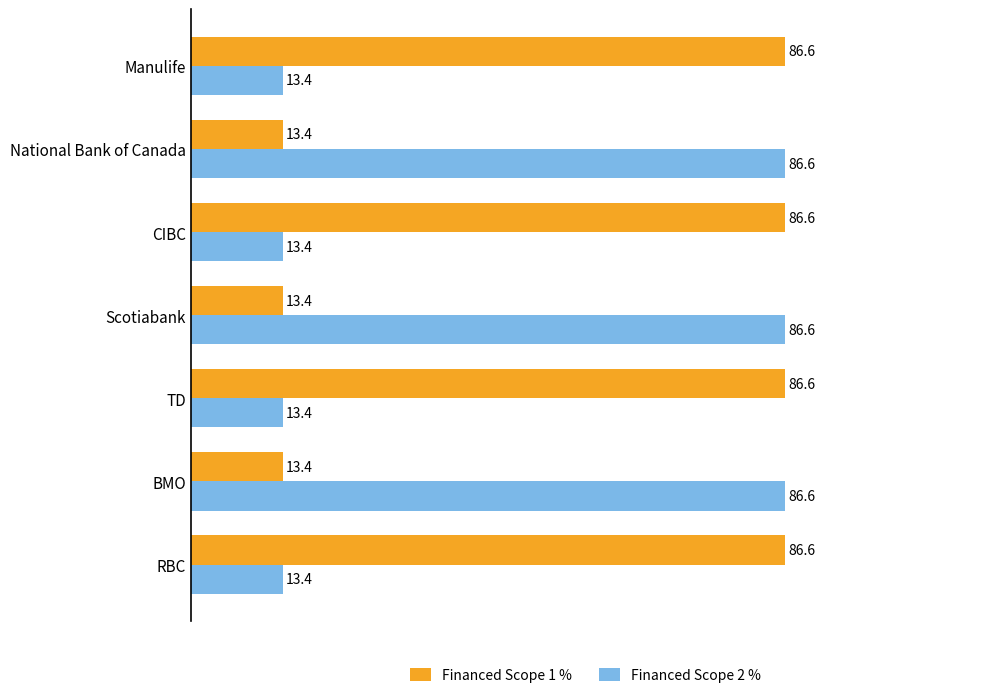

What is the difference between the highest and lowest values at CIBC?

73.2